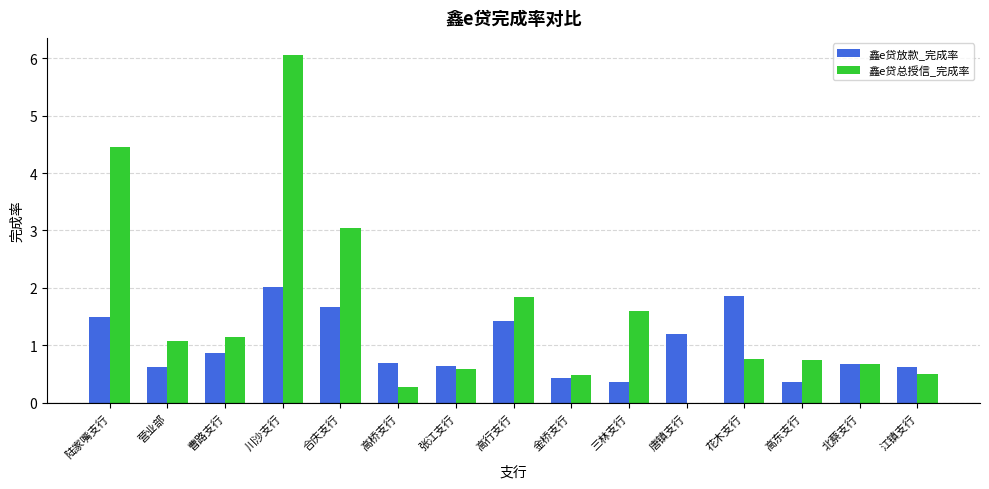

What is the sum of all 鑫e贷总授信_完成率 values?

23.2